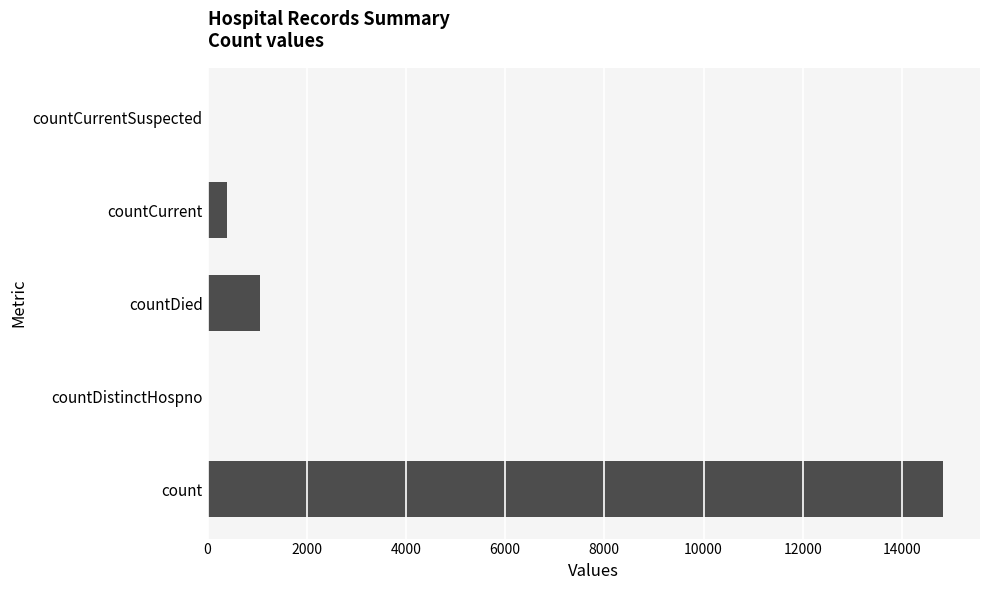

Reading bottom to top, transcribe all the data shown in this chart.

count=14832	countDistinctHospno=0	countDied=1054	countCurrent=383	countCurrentSuspected=0